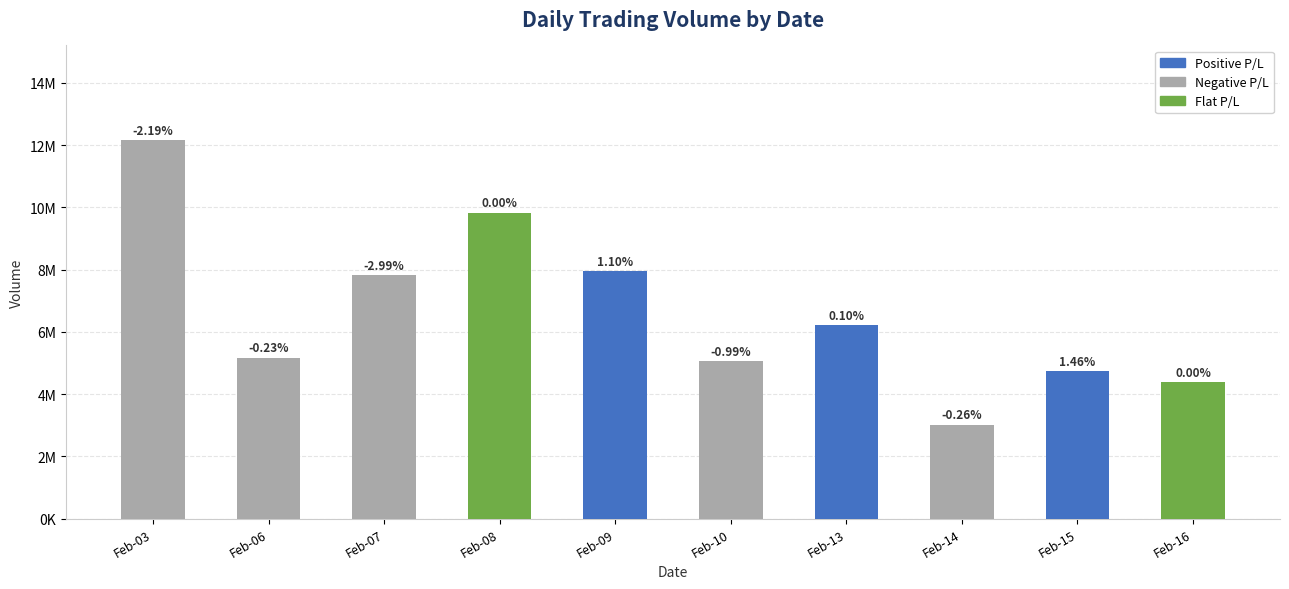

How many data points are less than 6229293?

5